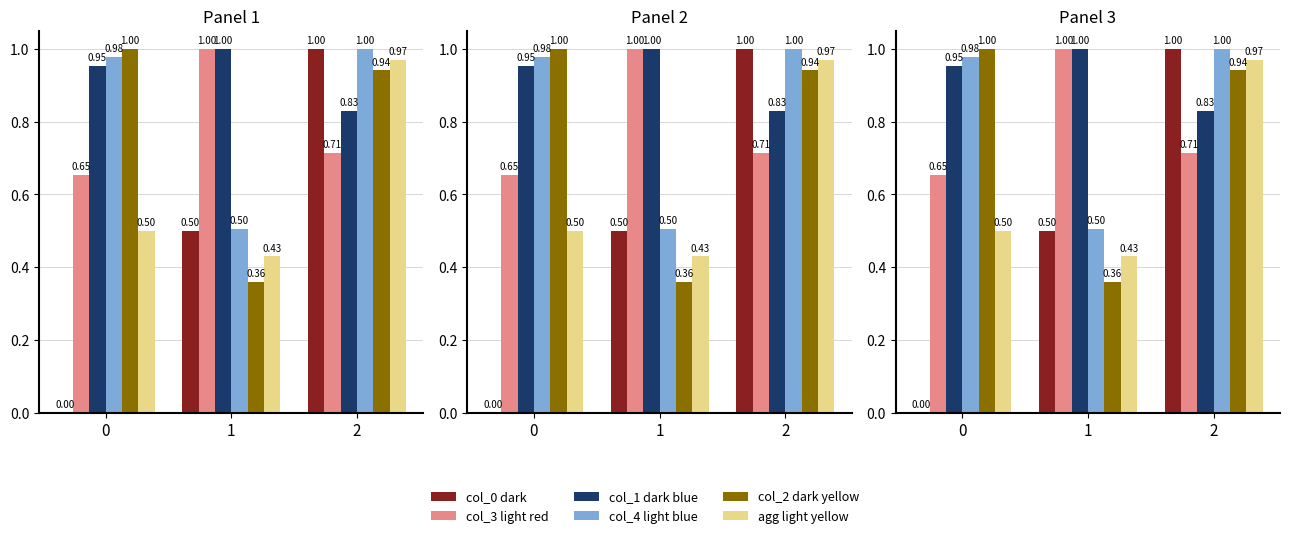

Reading right to left, what are all the values shown in this chart?

col_0 dark: 2=1.0	1=0.5	0=0.0
col_3 light red: 2=0.7	1=1.0	0=0.7
col_1 dark blue: 2=0.8	1=1.0	0=1.0
col_4 light blue: 2=1.0	1=0.5	0=1.0
col_2 dark yellow: 2=0.9	1=0.4	0=1.0
agg light yellow: 2=1.0	1=0.4	0=0.5